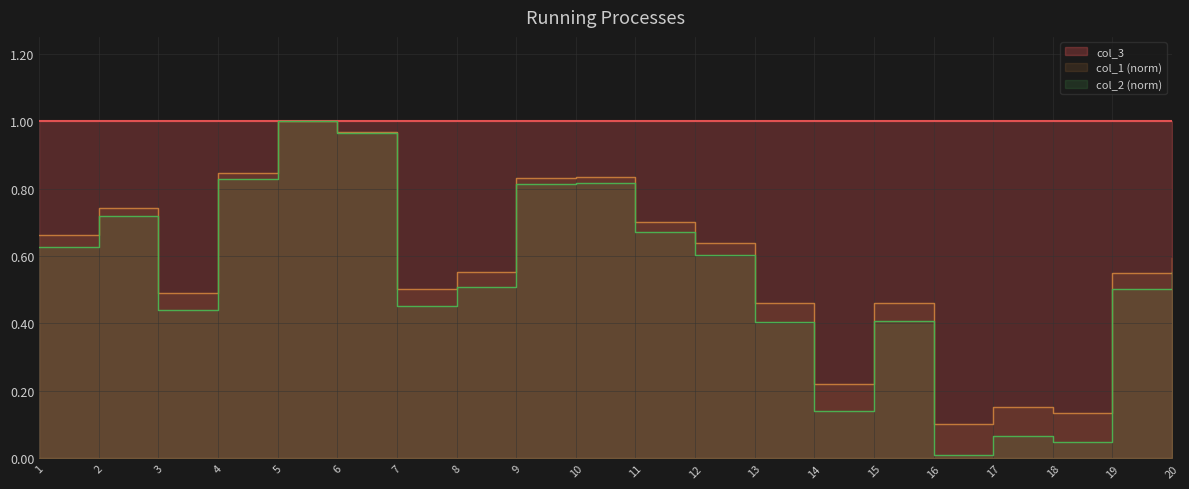

Count the number of categories in the chart.

20